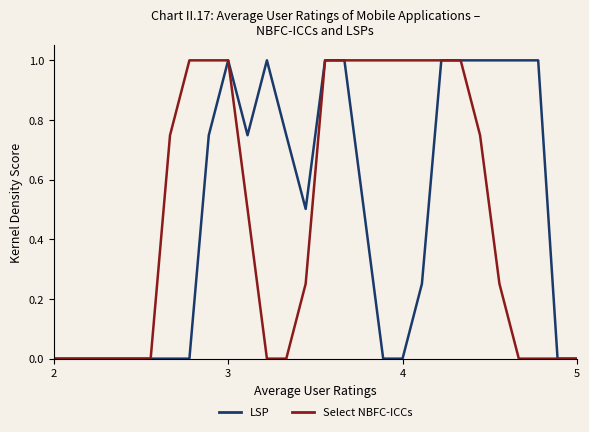

Does the chart display data point markers on the line(s)?

No